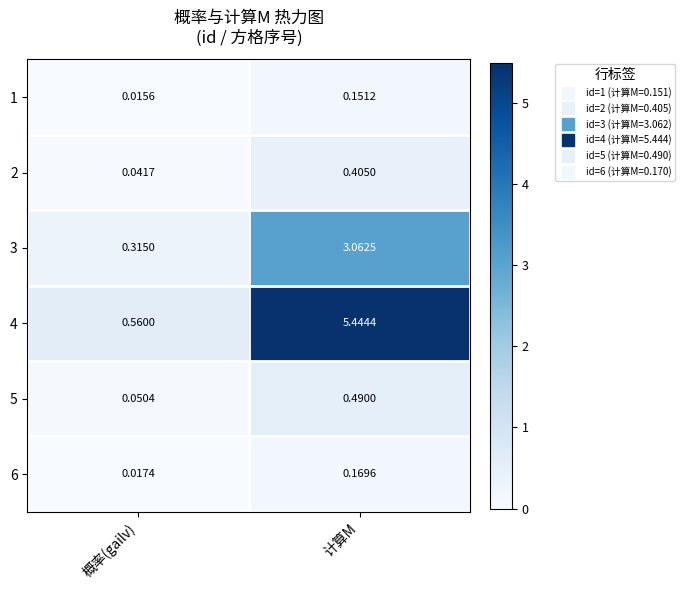

Which category has the lowest value in the 2 series?

概率(gailv)